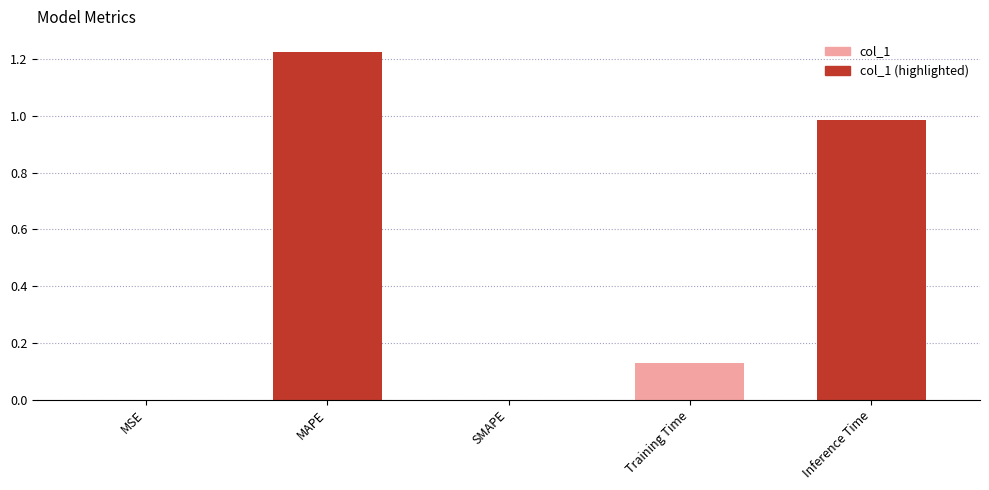

The chart shows a value of 0.2 at Inference Time. True or false?

False